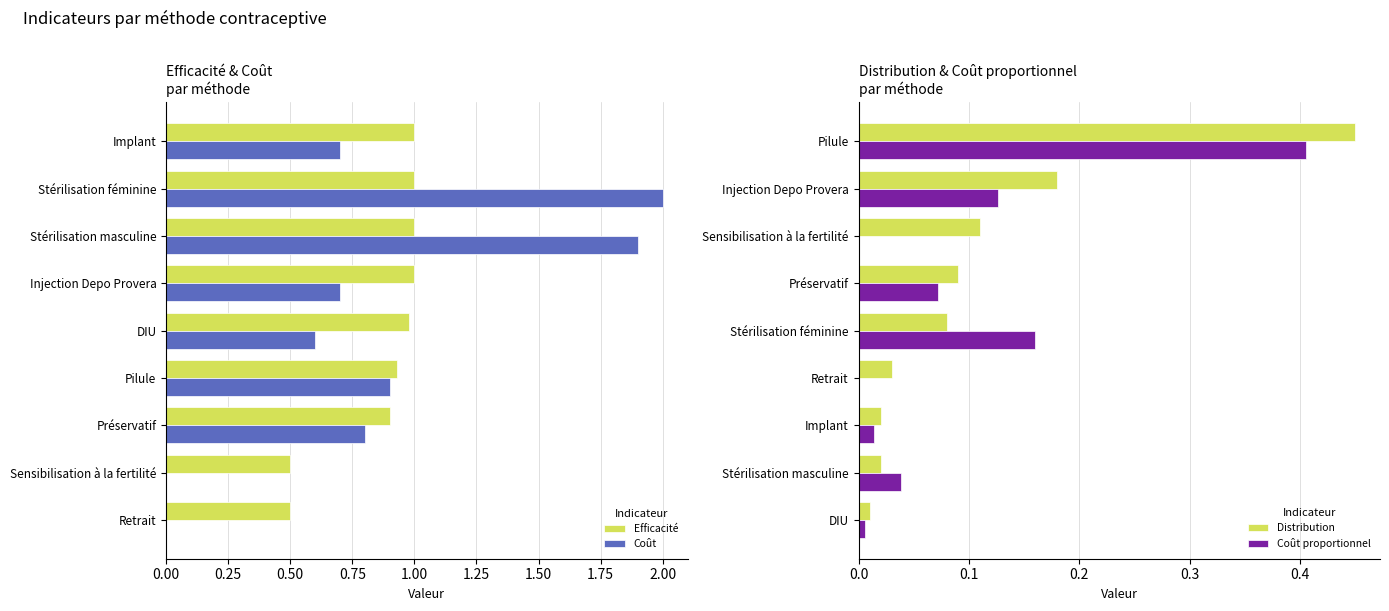

What is the difference between the second highest and second lowest values in the Coût series?

1.9